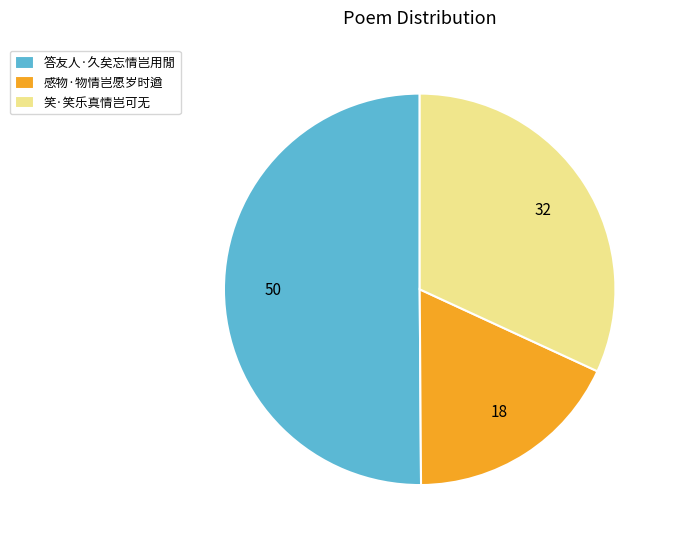

Between 感物·物情岂愿岁时遒 and 笑·笑乐真情岂可无, which is larger?

笑·笑乐真情岂可无